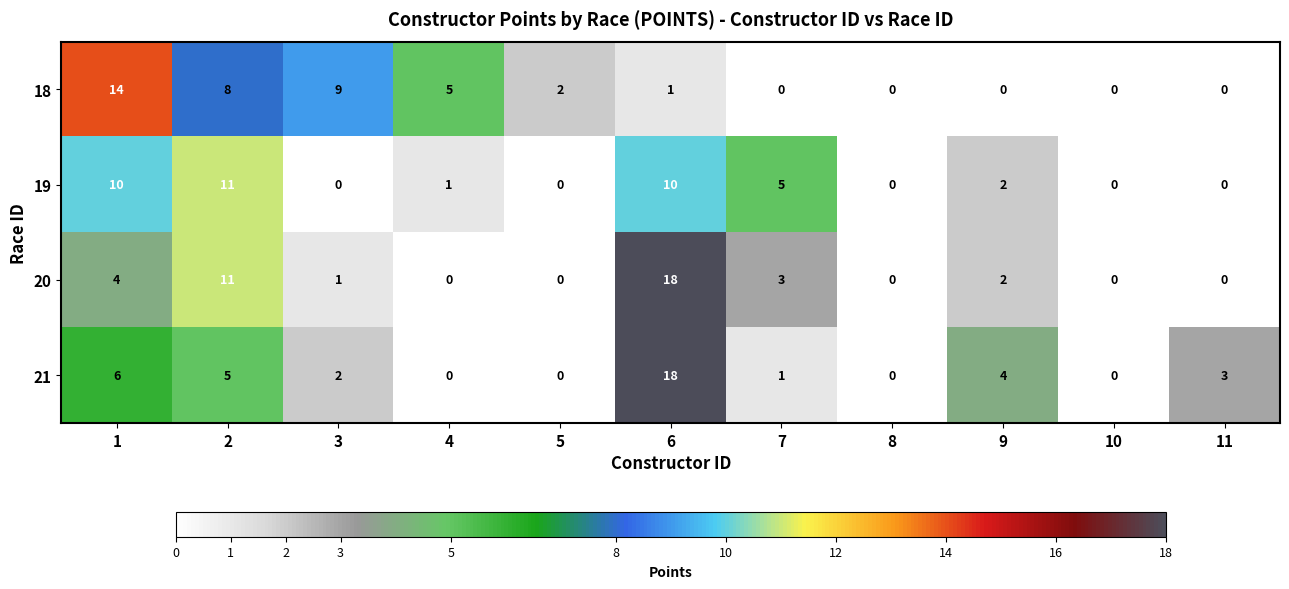

Where is 19 nearest to the value 5?

7